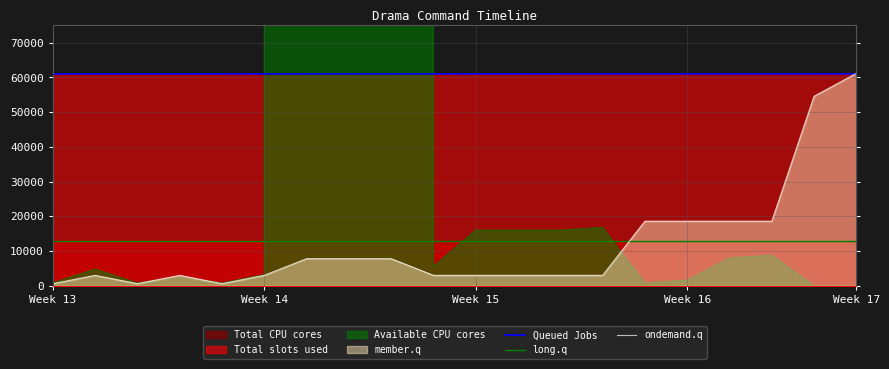

What is the maximum value for ondemand.q?

61200.0